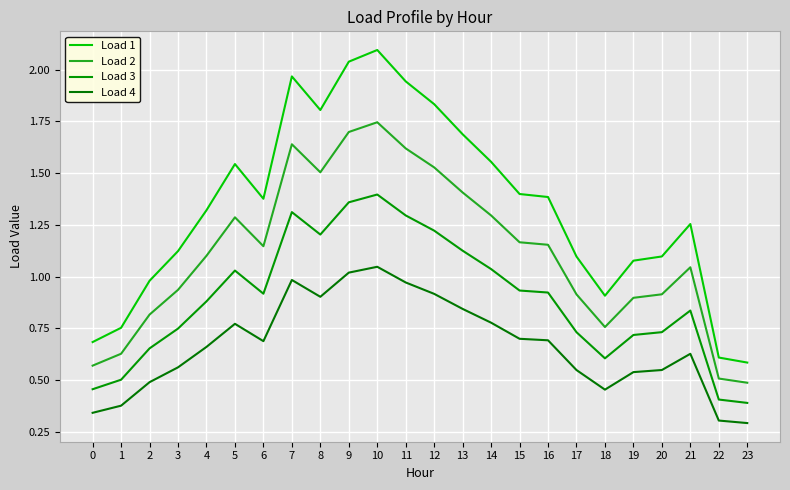

In Load 3, how many points are lower than both neighbors (excluding endpoints)?

3